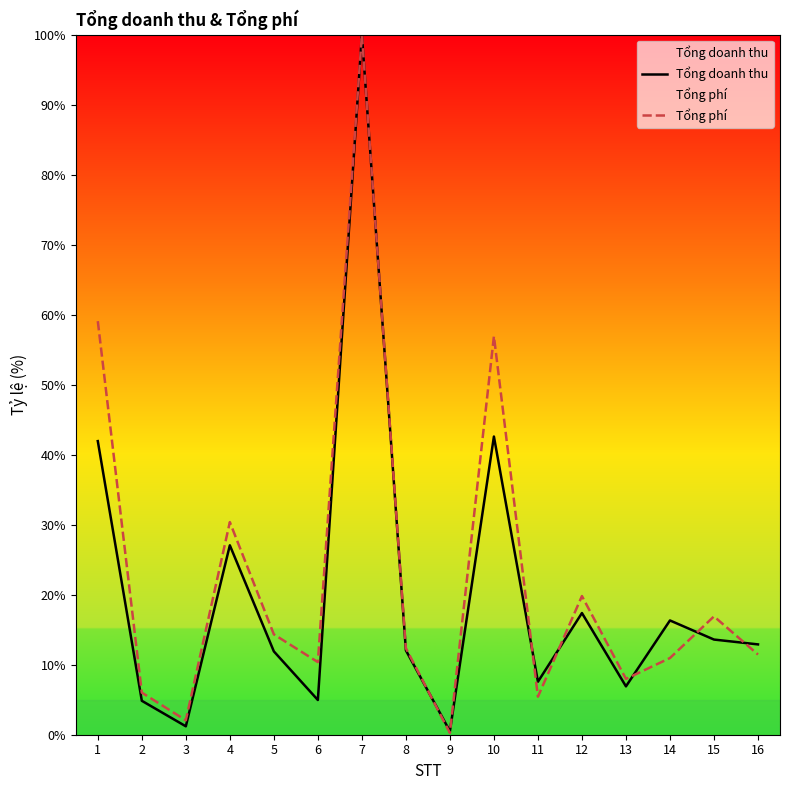

Rank the series at 4 from highest to lowest value.

Tổng phí, Tổng doanh thu